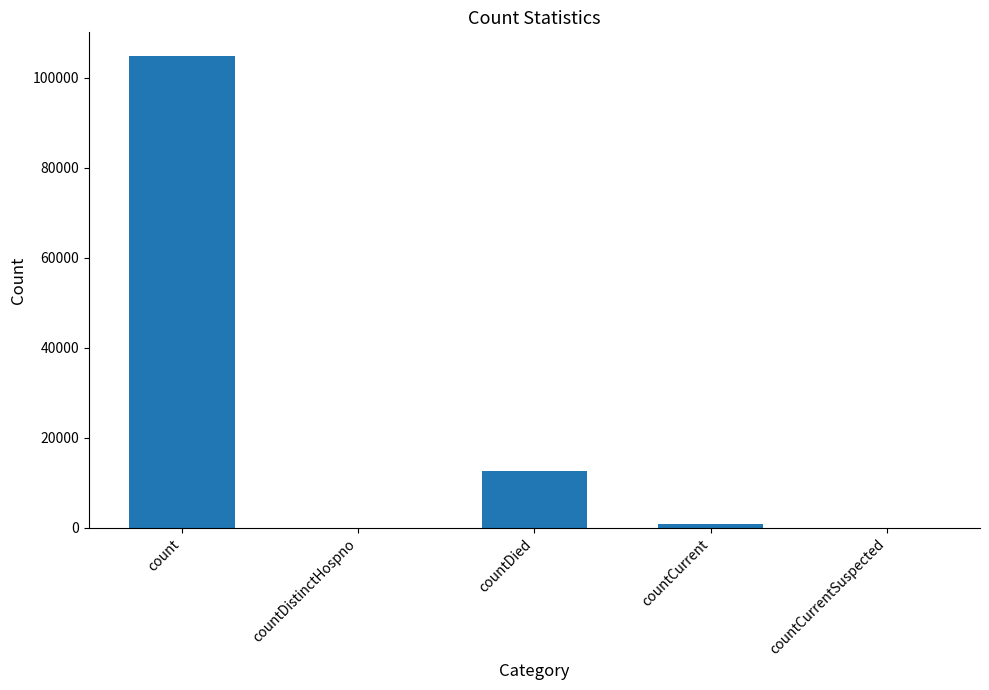

What is the average value?

23653